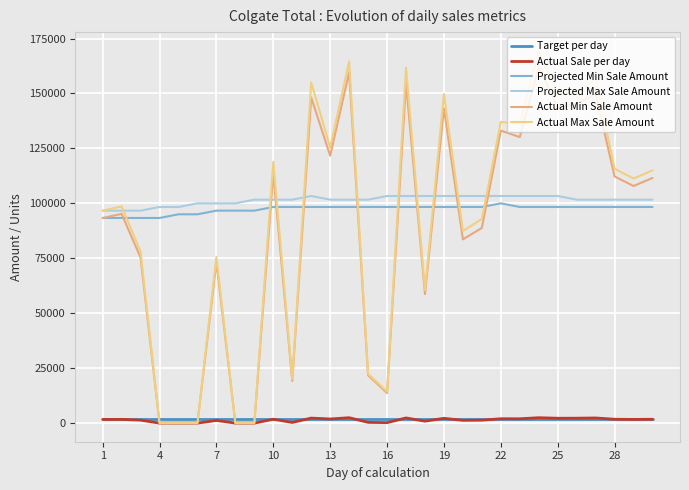

True or false: Projected Min Sale Amount and Target per day intersect in this chart.

False